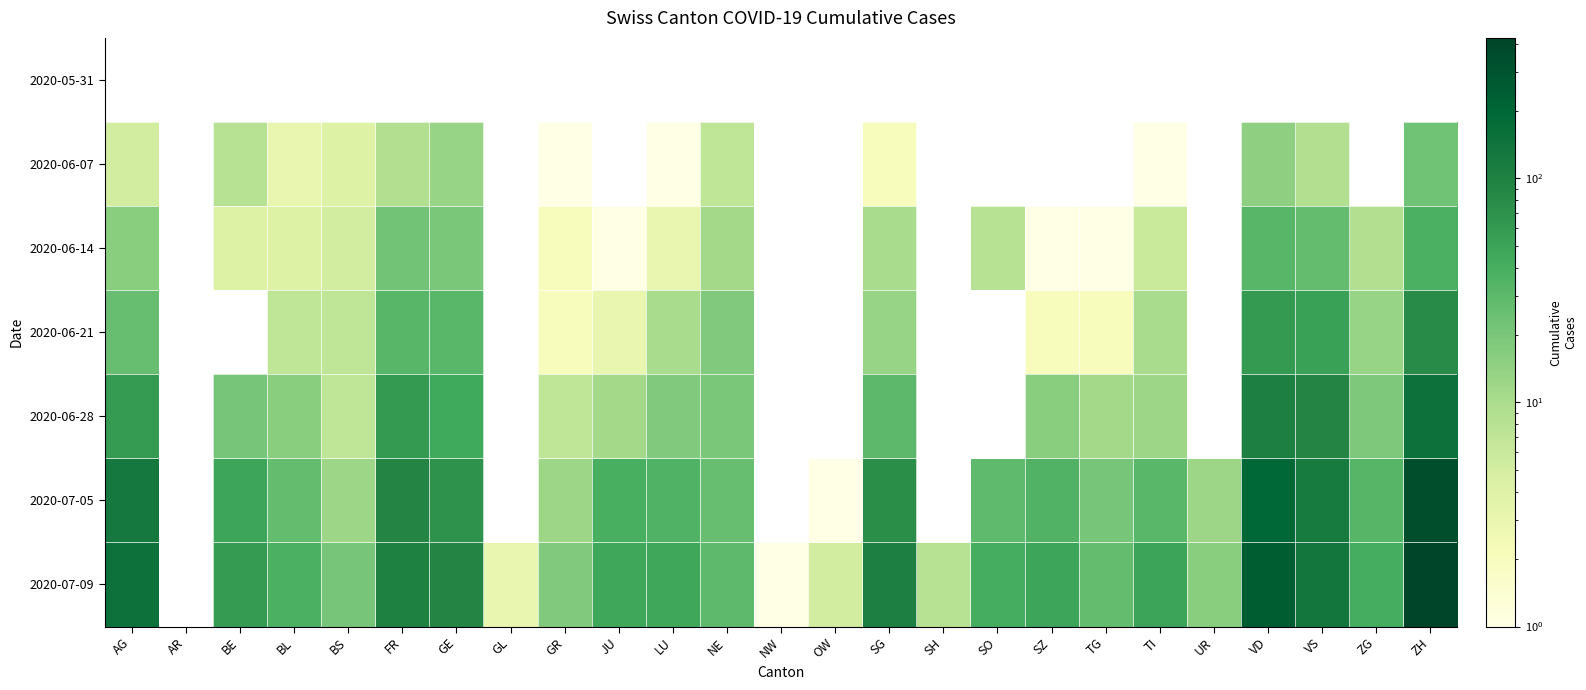

What is the maximum value for 2020-06-28?

153.0